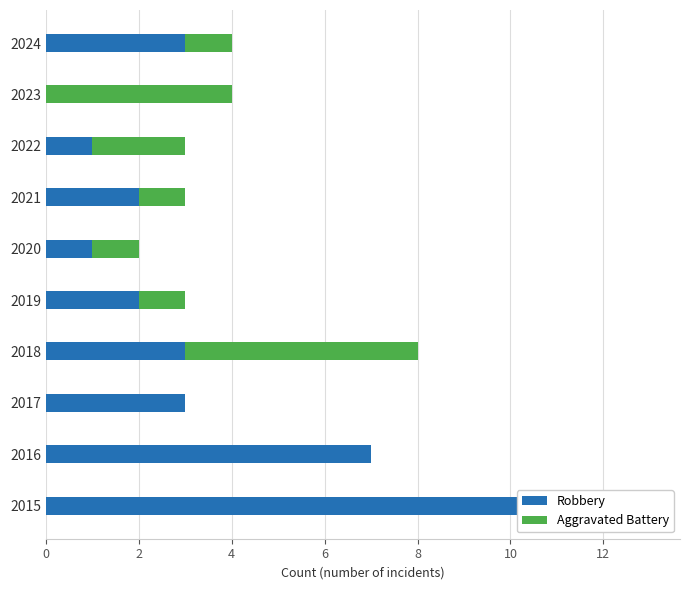

True or false: Aggravated Battery has a value of 3 at 2015.

False